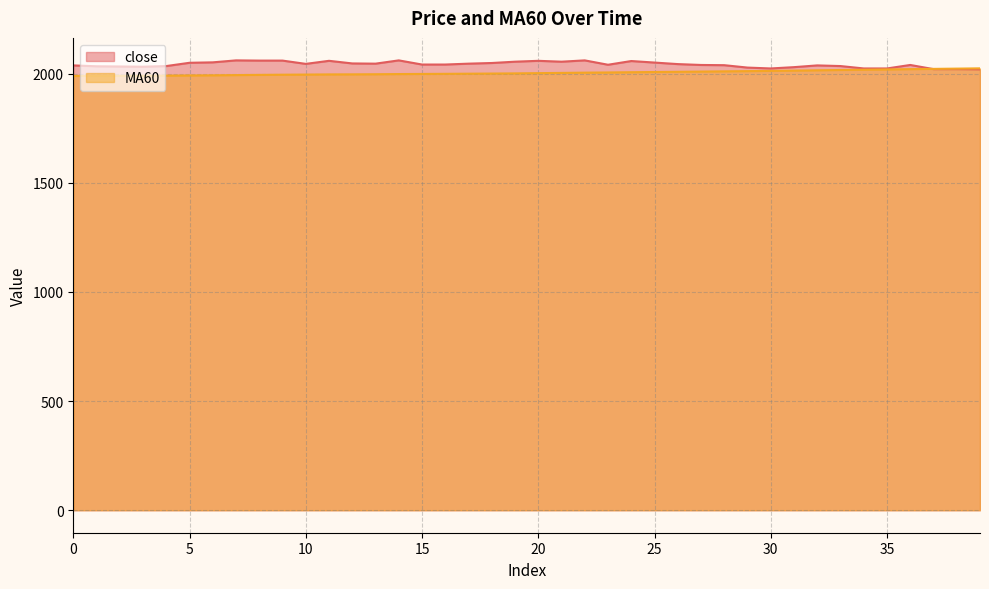

The value of MA60 at 19 is 3546.2. True or false?

False